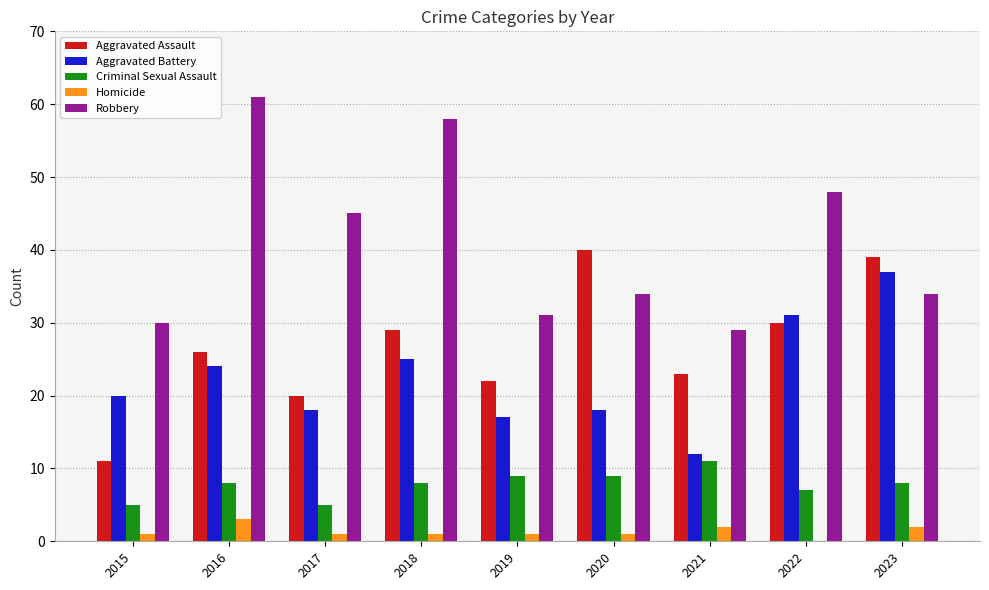

Which series has the largest range (max minus min)?

Robbery